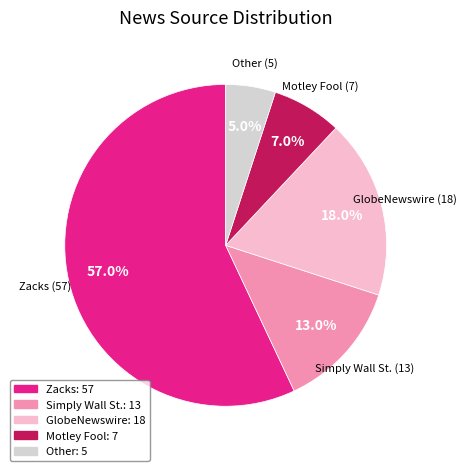

The GlobeNewswire slice represents 4% of the pie. True or false?

False